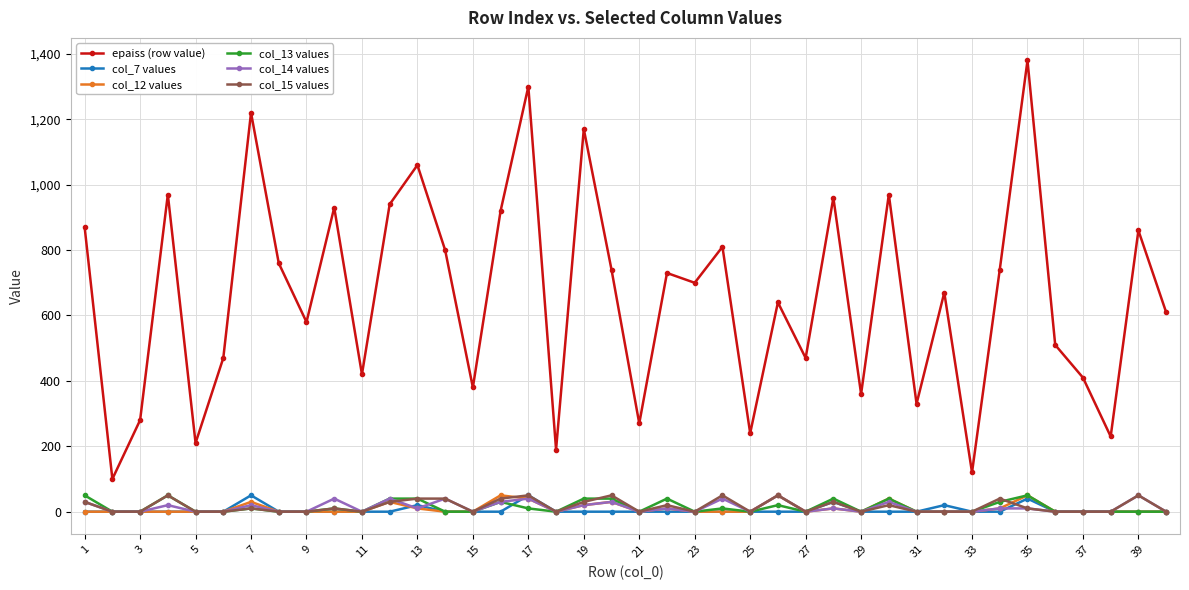

True or false: col_7 values has more than 0 interior local peaks.

True